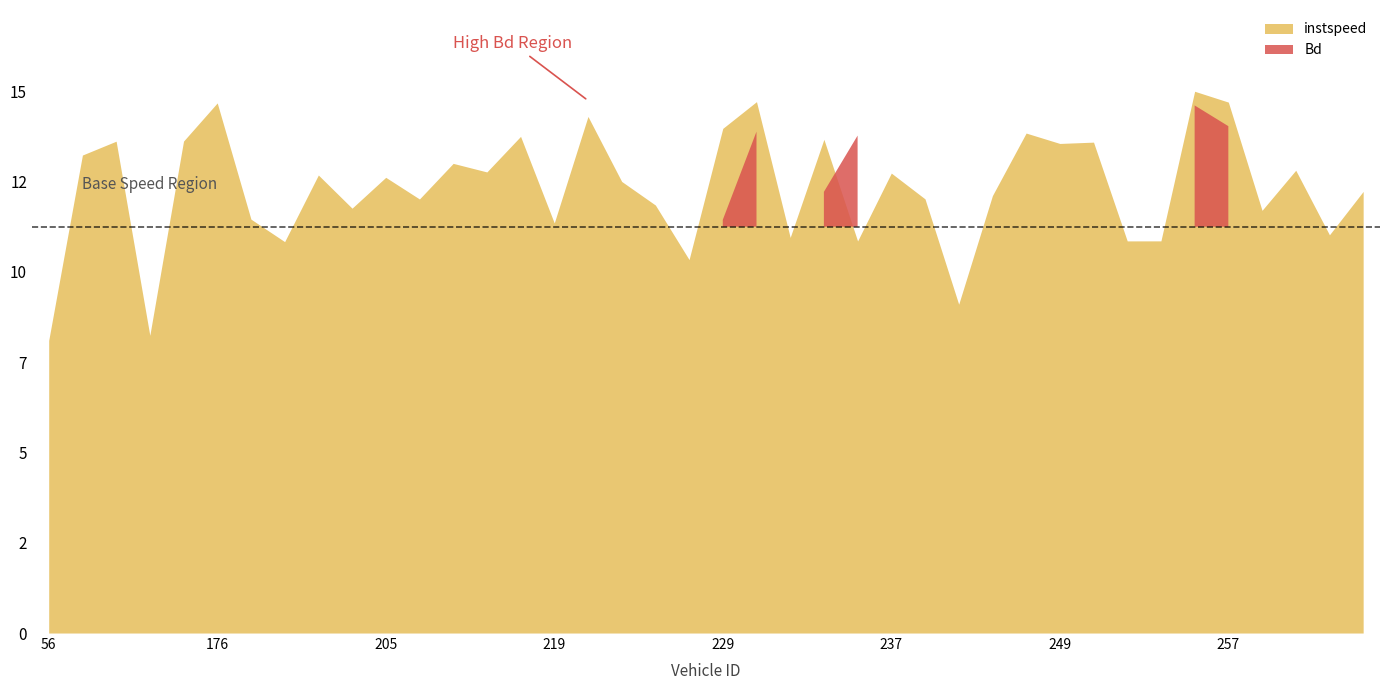

What is the minimum value for instspeed?

8.0